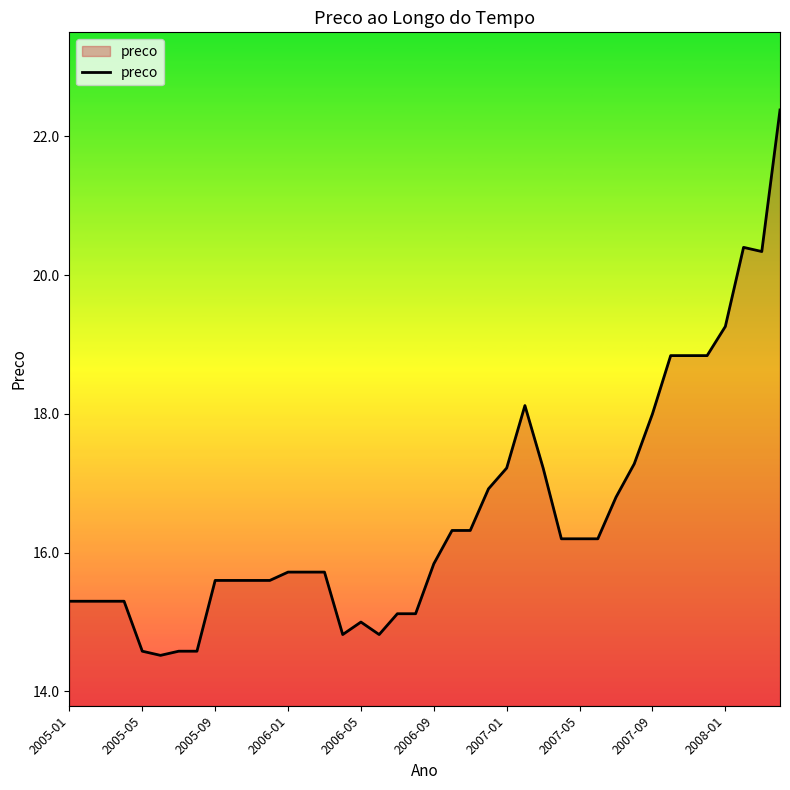

What is the smallest value displayed?

14.5